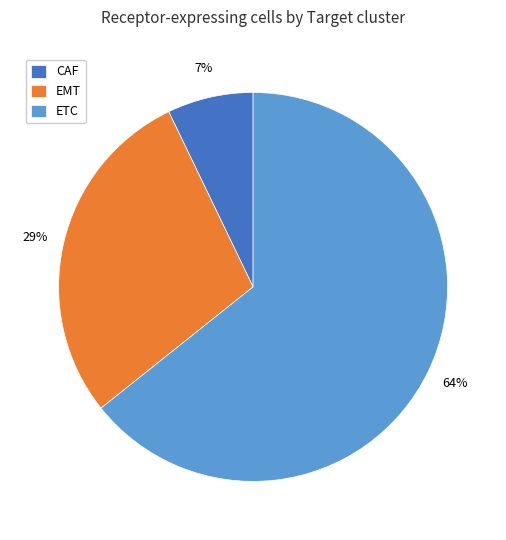

Rank the categories by value from lowest to highest.

CAF, EMT, ETC